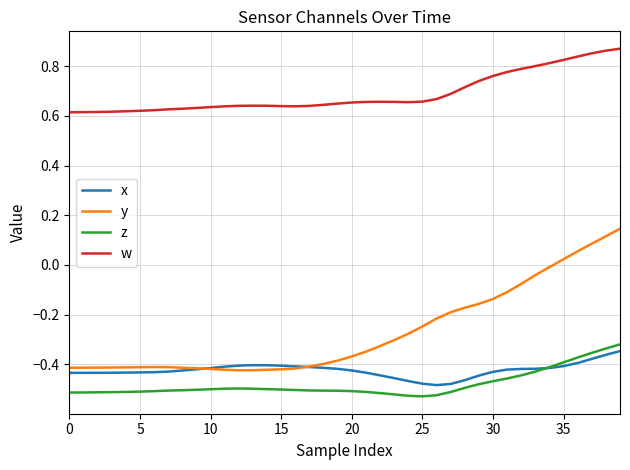

Which series has the largest total across all categories?

w